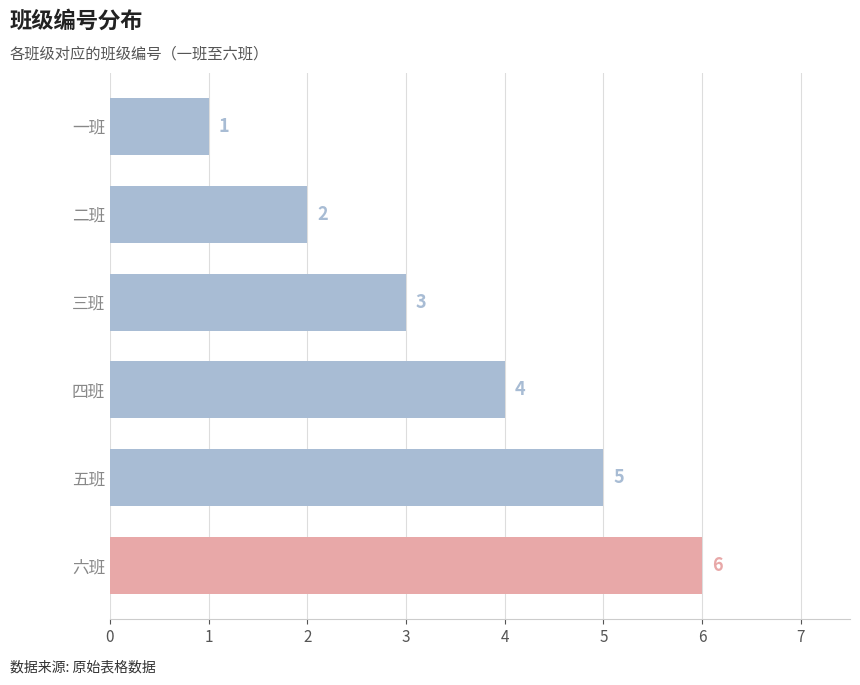

Which label corresponds to the largest value in the chart?

六班